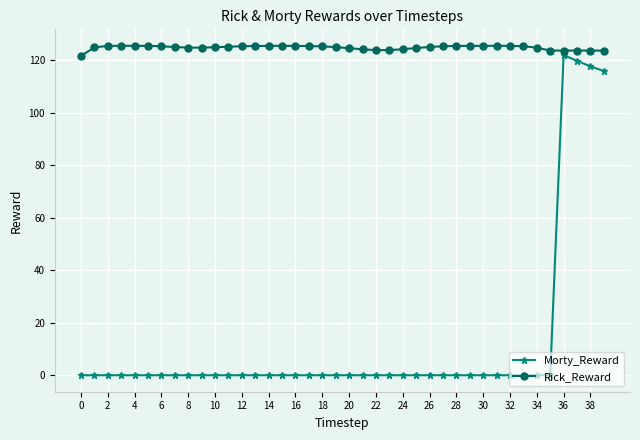

Which series has the largest total across all categories?

Rick_Reward